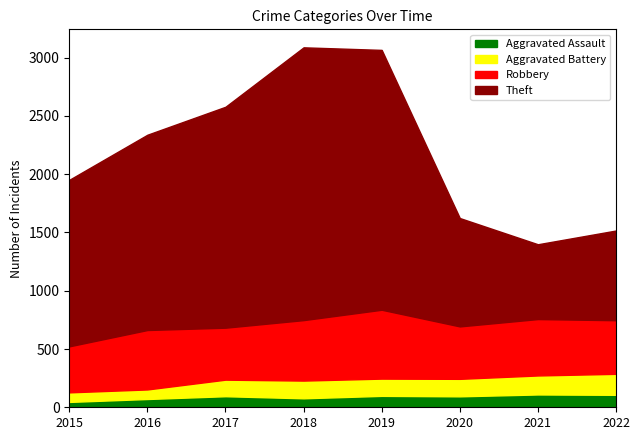

The Theft series shows 969 at 2016. True or false?

False